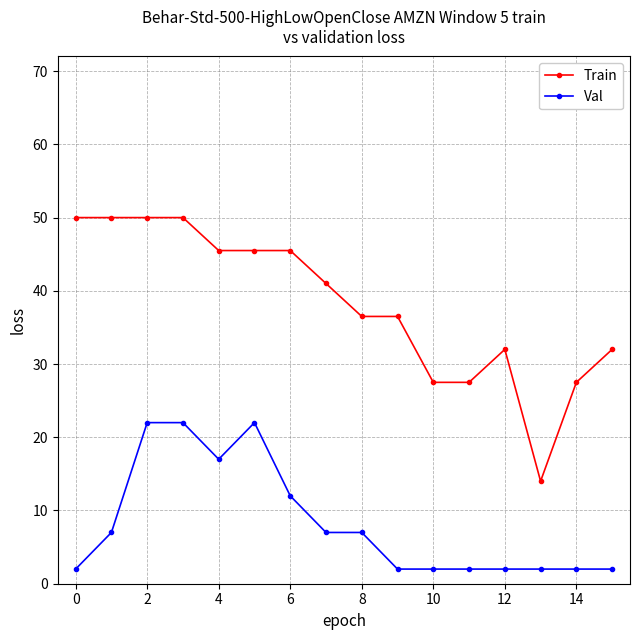

What is the minimum value for Val?

2.0